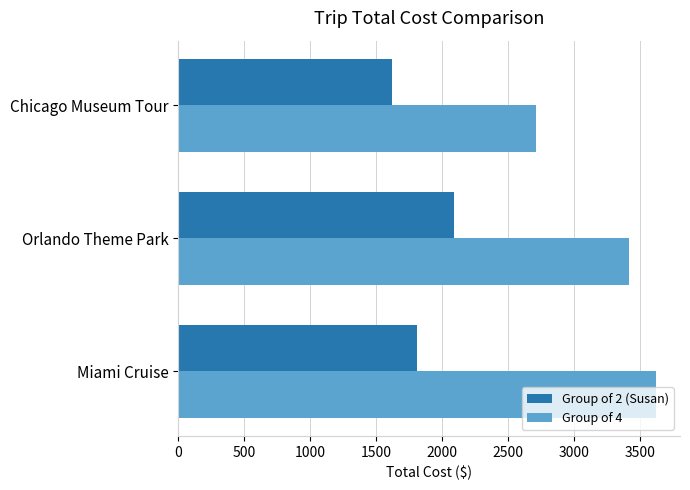

Which series changed the most between Orlando Theme Park and Chicago Museum Tour?

Group of 4